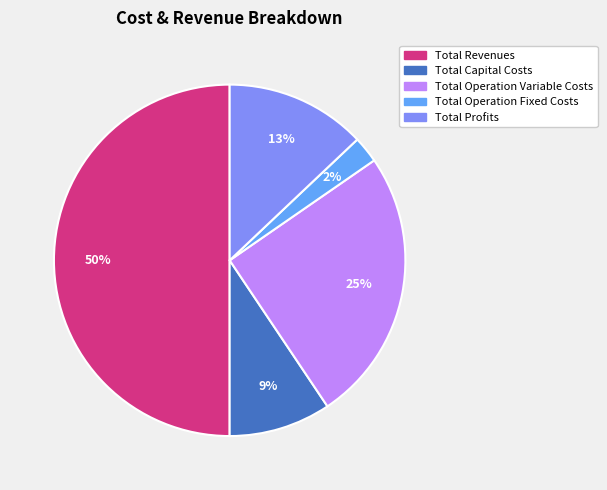

Is the sum of Total Profits and Total Capital Costs greater than half?

No